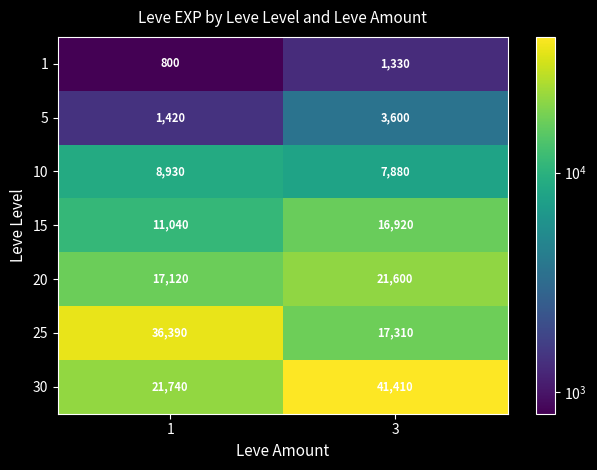

Which series has the largest range (max minus min)?

30